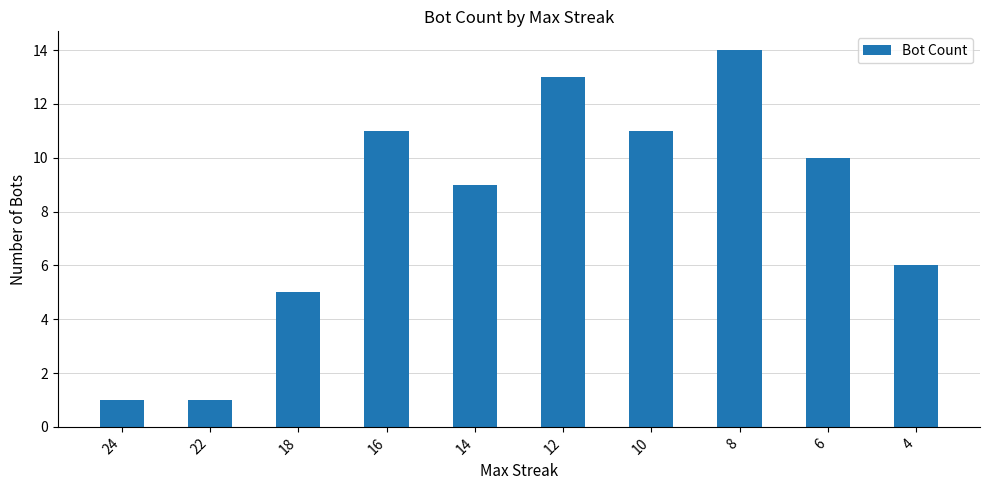

What is the minimum value shown in the chart?

1